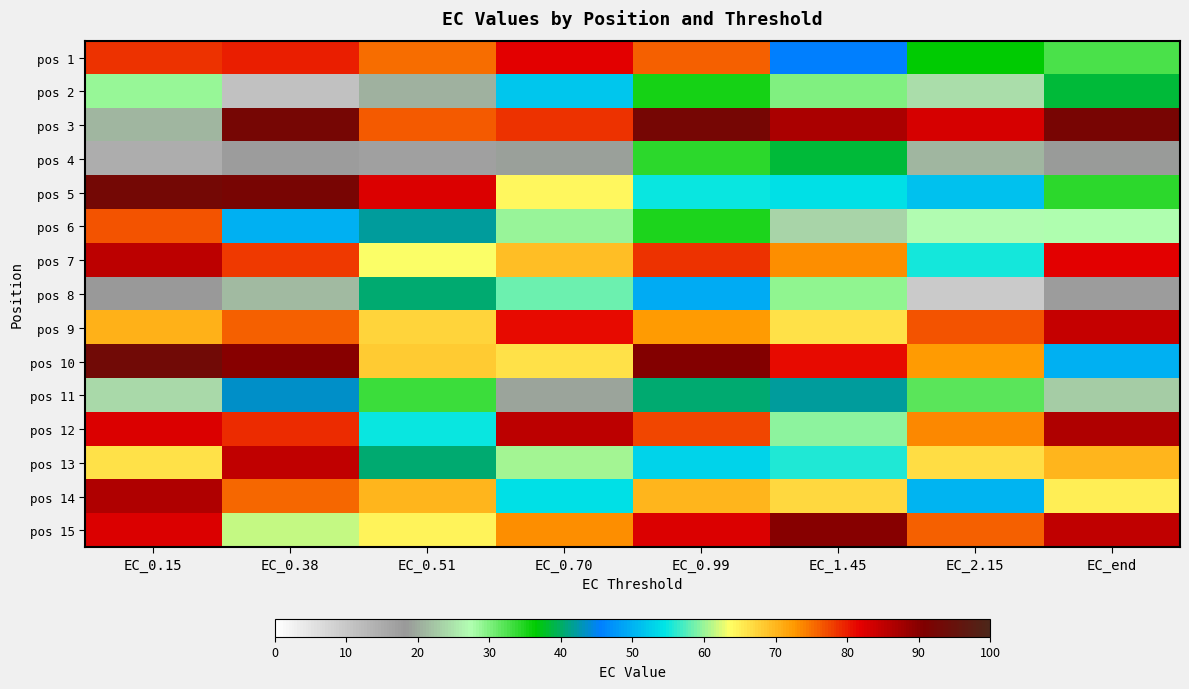

At EC_end, list the series in order from smallest to largest.

pos 8, pos 4, pos 11, pos 6, pos 1, pos 5, pos 2, pos 10, pos 14, pos 13, pos 7, pos 9, pos 15, pos 12, pos 3